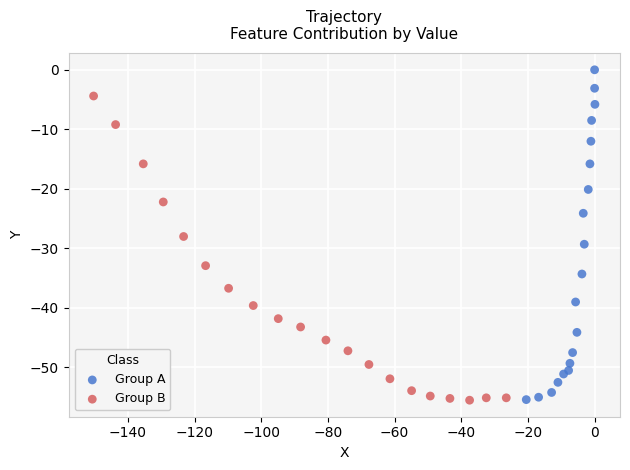

Which series reaches the maximum Y coordinate?

Group A